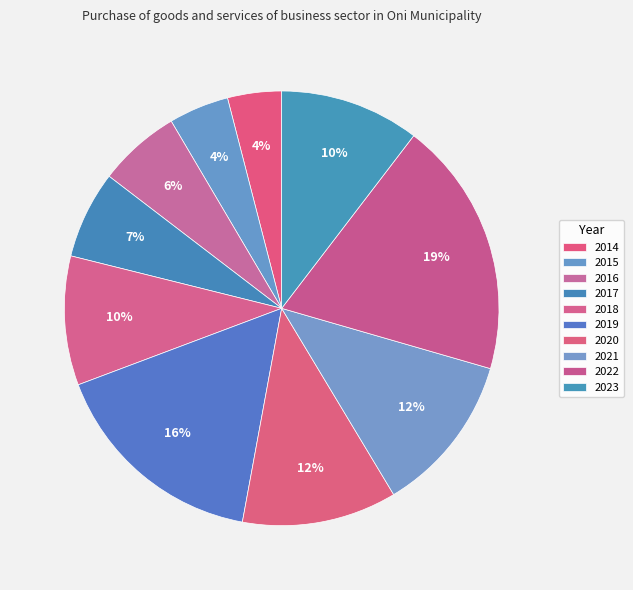

Does 2021 represent more than half of the total?

No